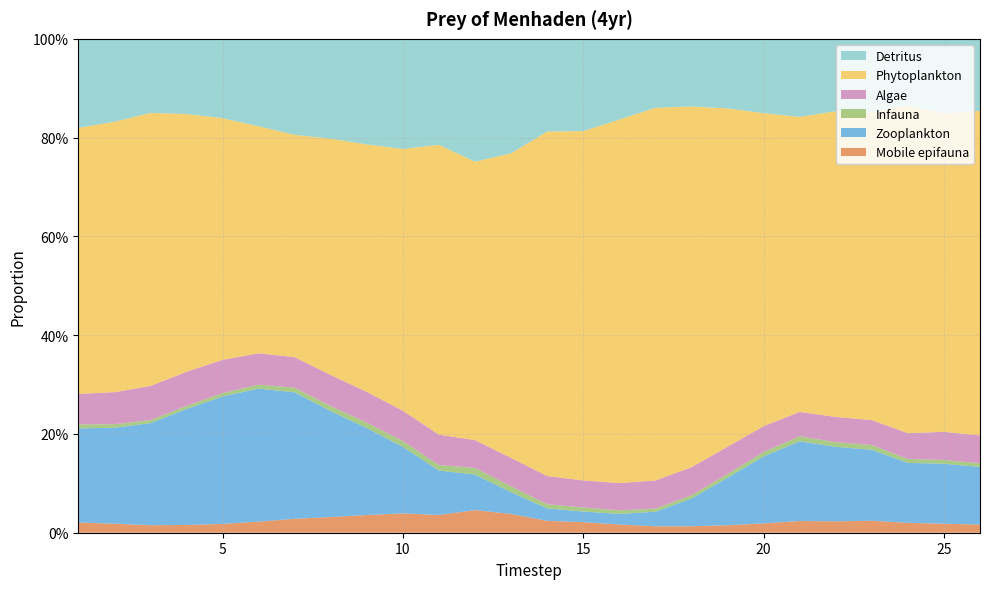

Reading left to right, transcribe all the data shown in this chart.

Mobile epifauna: 1=0.0	2=0.0	3=0.0	4=0.0	5=0.0	6=0.0	7=0.0	8=0.0	9=0.0	10=0.0	11=0.0	12=0.0	13=0.0	14=0.0	15=0.0	16=0.0	17=0.0	18=0.0	19=0.0	20=0.0	21=0.0	22=0.0	23=0.0	24=0.0	25=0.0	26=0.0
Zooplankton: 1=0.2	2=0.2	3=0.2	4=0.2	5=0.3	6=0.3	7=0.3	8=0.2	9=0.2	10=0.1	11=0.1	12=0.1	13=0.0	14=0.0	15=0.0	16=0.0	17=0.0	18=0.1	19=0.1	20=0.1	21=0.2	22=0.2	23=0.1	24=0.1	25=0.1	26=0.1
Infauna: 1=0.0	2=0.0	3=0.0	4=0.0	5=0.0	6=0.0	7=0.0	8=0.0	9=0.0	10=0.0	11=0.0	12=0.0	13=0.0	14=0.0	15=0.0	16=0.0	17=0.0	18=0.0	19=0.0	20=0.0	21=0.0	22=0.0	23=0.0	24=0.0	25=0.0	26=0.0
Algae: 1=0.1	2=0.1	3=0.1	4=0.1	5=0.1	6=0.1	7=0.1	8=0.1	9=0.1	10=0.1	11=0.1	12=0.1	13=0.1	14=0.1	15=0.1	16=0.1	17=0.1	18=0.1	19=0.1	20=0.1	21=0.0	22=0.1	23=0.1	24=0.1	25=0.1	26=0.1
Phytoplankton: 1=0.5	2=0.5	3=0.6	4=0.5	5=0.5	6=0.5	7=0.5	8=0.5	9=0.5	10=0.5	11=0.6	12=0.6	13=0.6	14=0.7	15=0.7	16=0.7	17=0.8	18=0.7	19=0.7	20=0.6	21=0.6	22=0.6	23=0.6	24=0.7	25=0.6	26=0.7
Detritus: 1=0.2	2=0.2	3=0.2	4=0.2	5=0.2	6=0.2	7=0.2	8=0.2	9=0.2	10=0.2	11=0.2	12=0.2	13=0.2	14=0.2	15=0.2	16=0.2	17=0.1	18=0.1	19=0.1	20=0.2	21=0.2	22=0.1	23=0.1	24=0.1	25=0.2	26=0.1